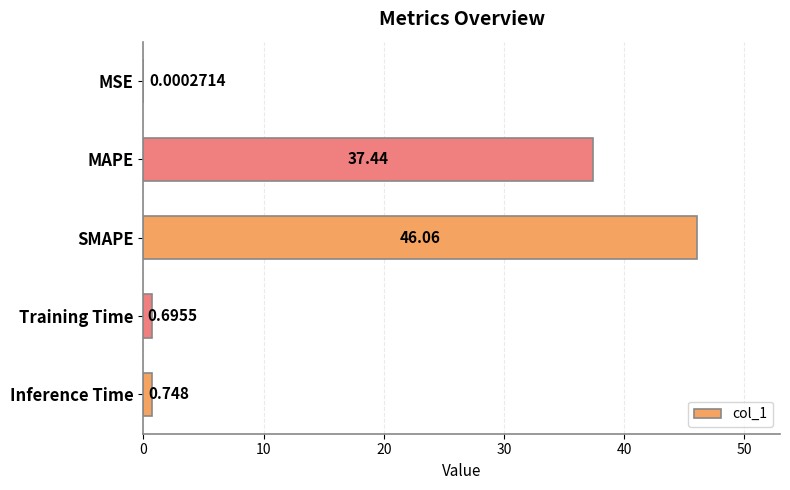

Where is the data nearest to the value 23?

MAPE